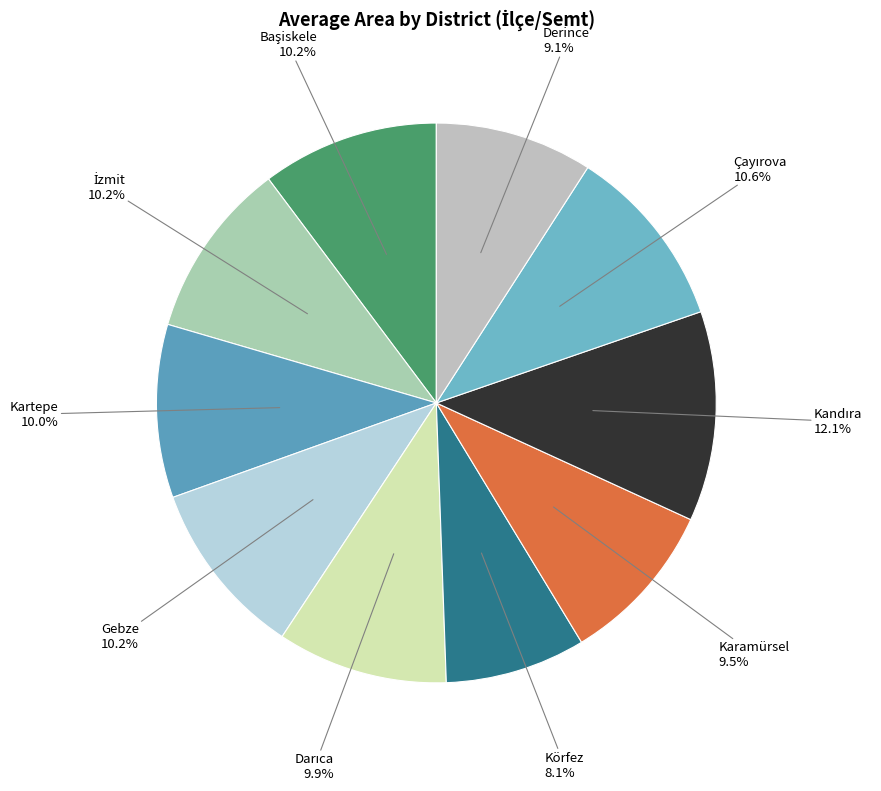

Which slice is the smallest?

Körfez